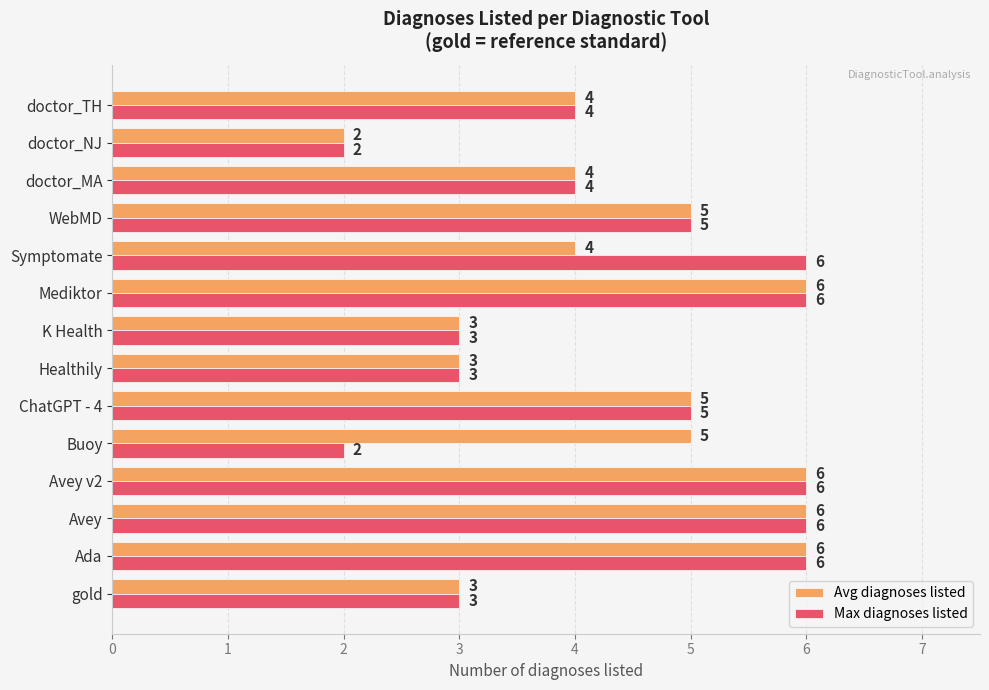

What is the total value across all series at K Health?

6